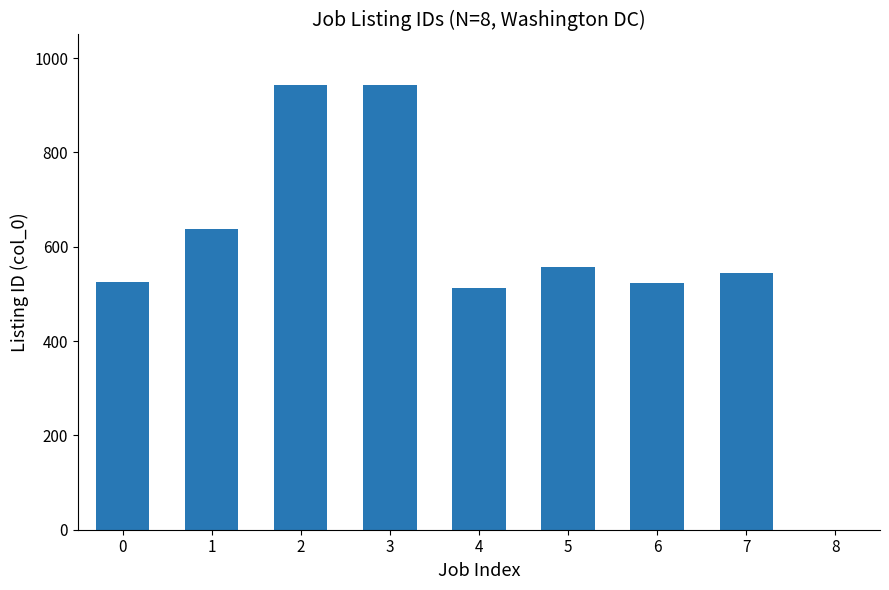

At which label does the data first exceed 557?

1